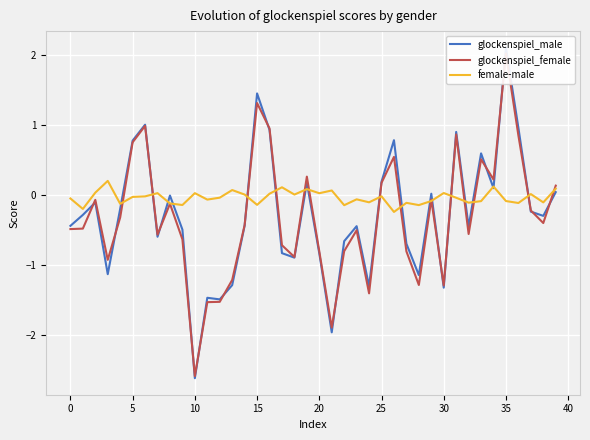

Which series has the largest total across all categories?

female-male